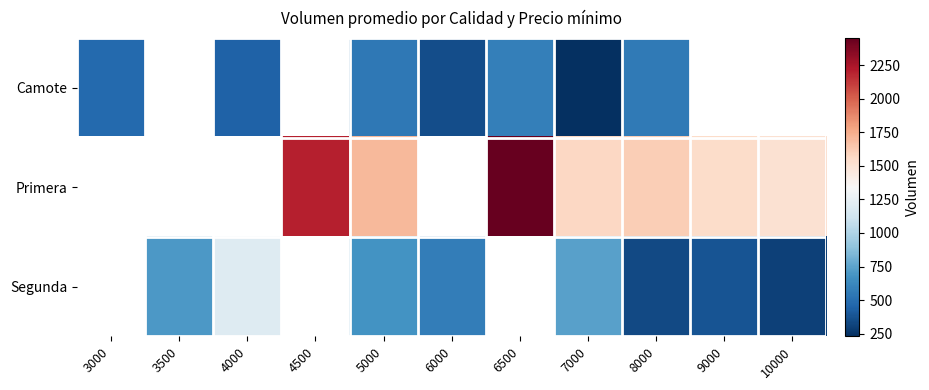

Where does the Segunda series first go above 300?

3500